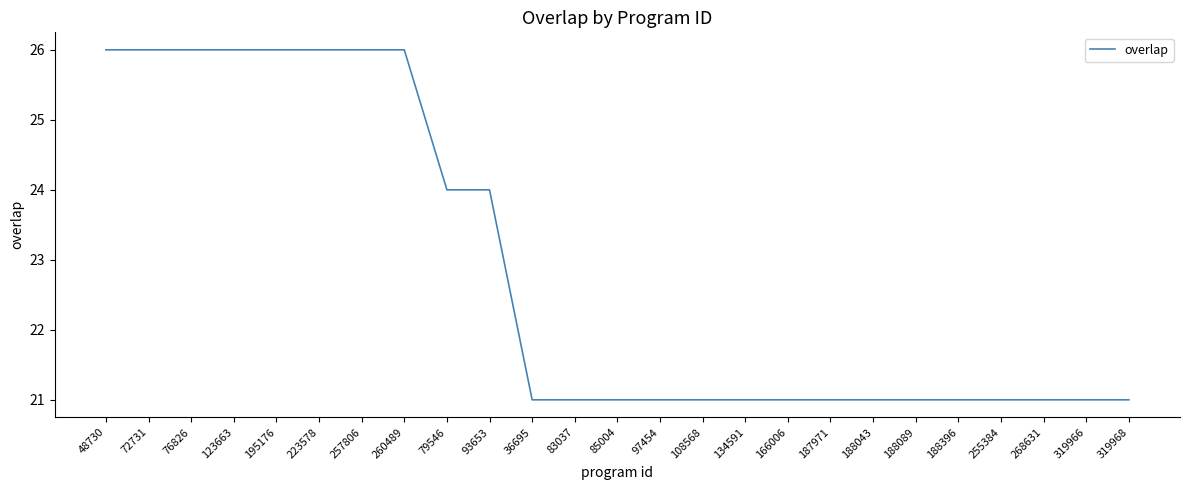

Approximately how many times larger is the value at 72731 compared to 85004?

1.2